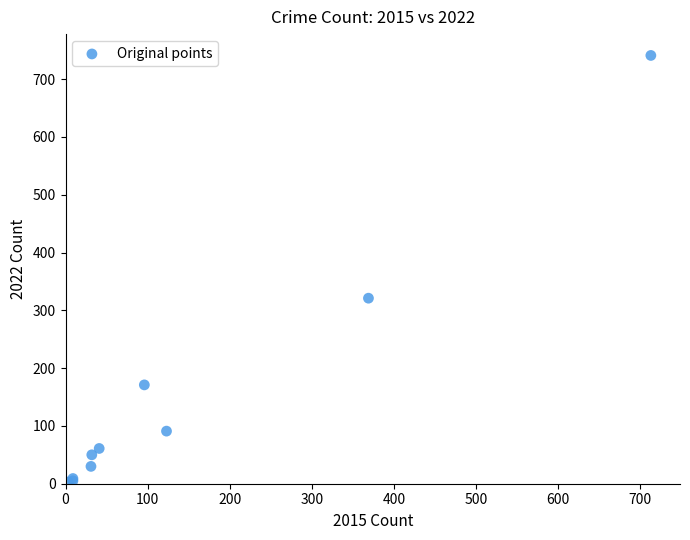

What Y value in the scatter plot is closest to 372?

321